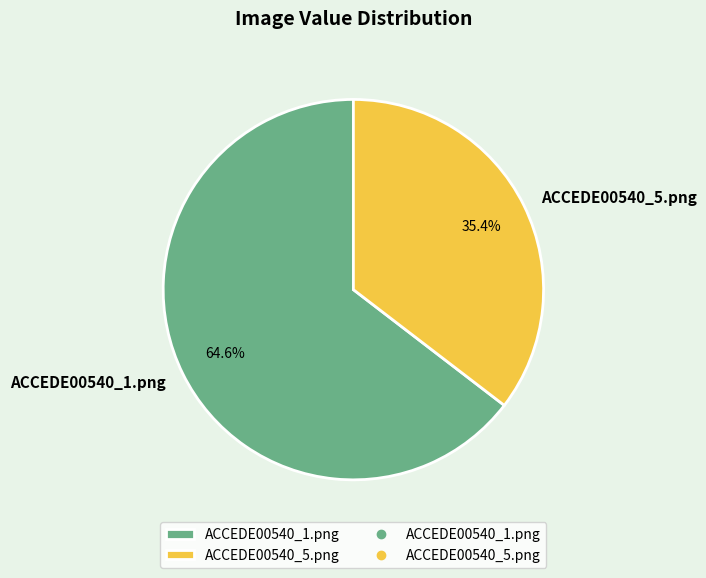

What portion of the pie excludes ACCEDE00540_5.png?

64.6%